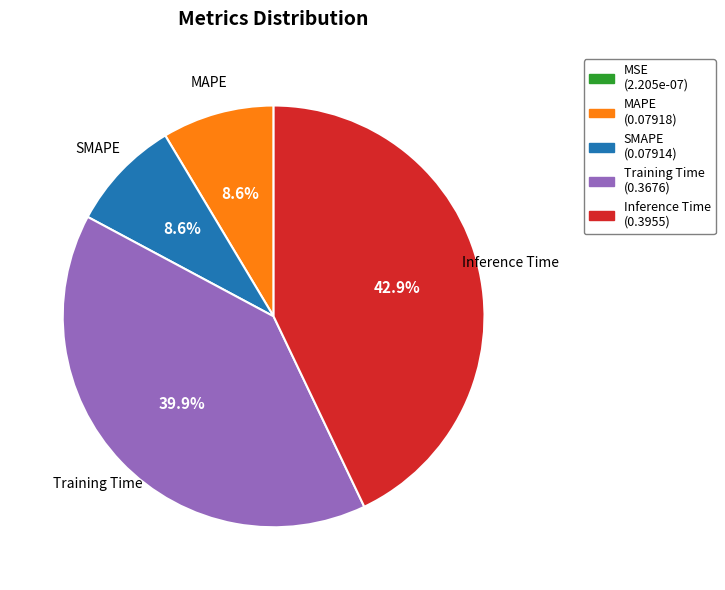

Which category has the biggest portion of the pie?

Inference Time